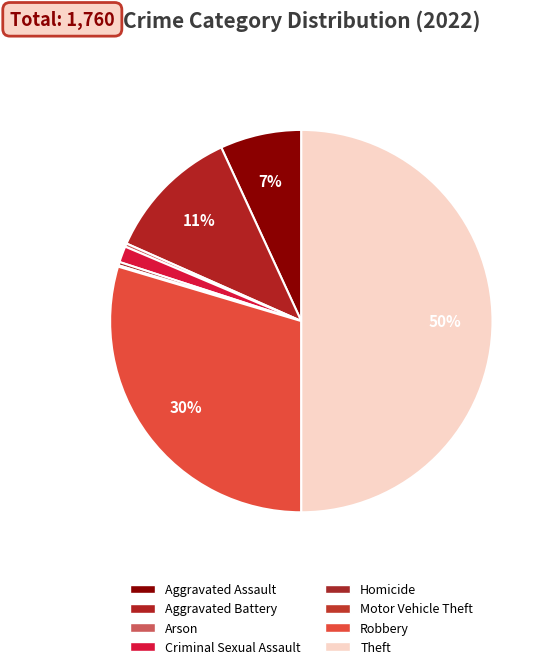

Which category has the smallest portion of the pie?

Motor Vehicle Theft